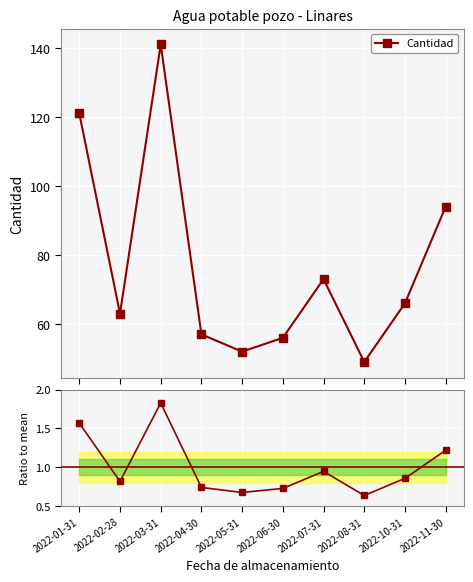

At which category is the sum across all series the highest?

2022-03-31